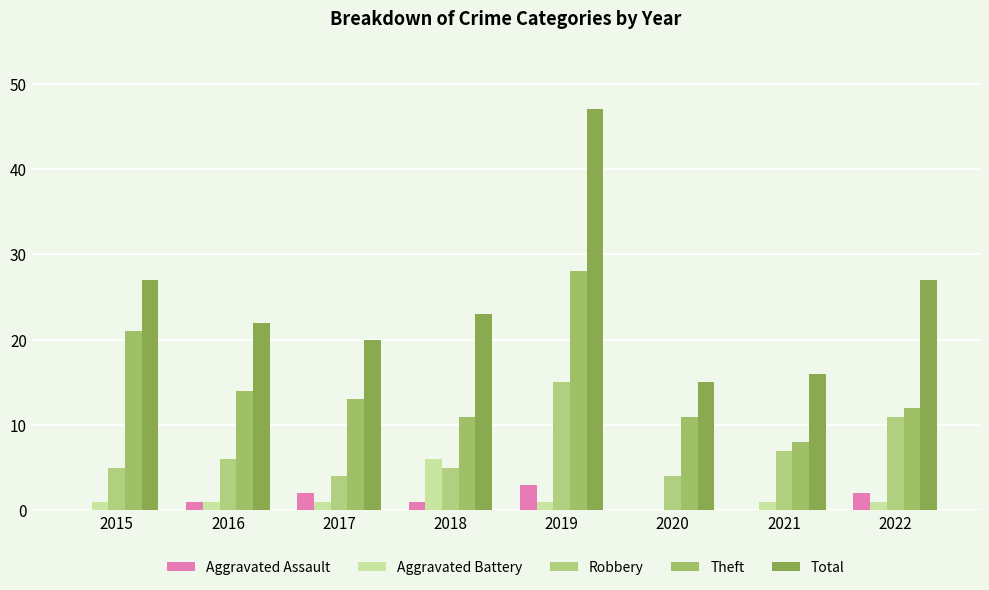

Reading right to left, what are all the values shown in this chart?

Aggravated Assault: 2022=2	2021=0	2020=0	2019=3	2018=1	2017=2	2016=1	2015=0
Aggravated Battery: 2022=1	2021=1	2020=0	2019=1	2018=6	2017=1	2016=1	2015=1
Robbery: 2022=11	2021=7	2020=4	2019=15	2018=5	2017=4	2016=6	2015=5
Theft: 2022=12	2021=8	2020=11	2019=28	2018=11	2017=13	2016=14	2015=21
Total: 2022=27	2021=16	2020=15	2019=47	2018=23	2017=20	2016=22	2015=27